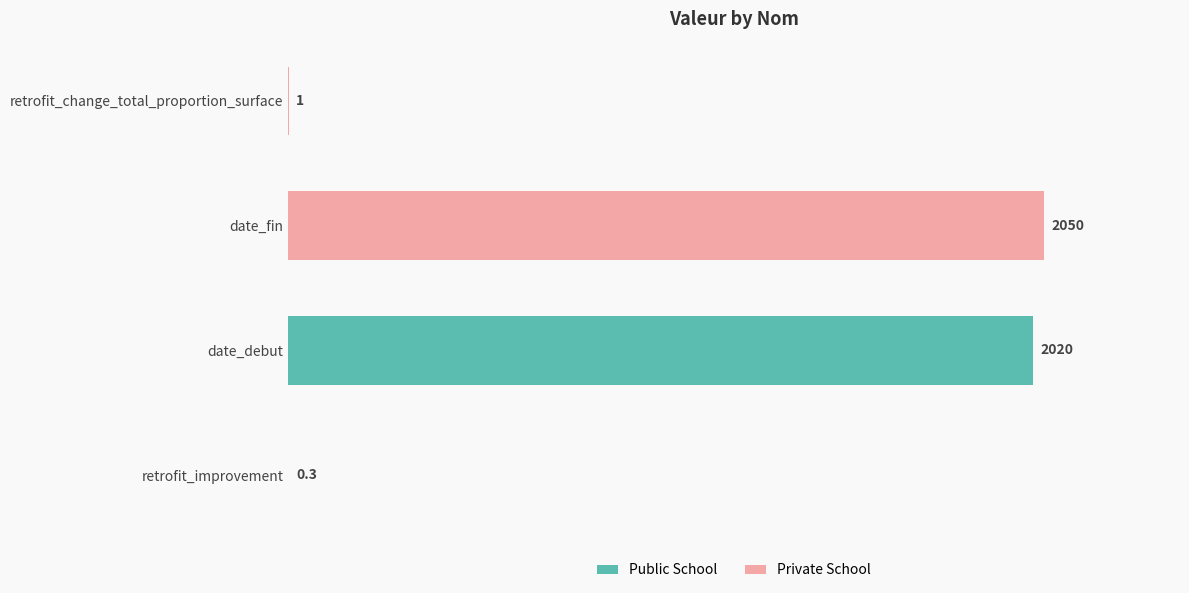

Which has a higher value, date_fin or retrofit_change_total_proportion_surface?

date_fin